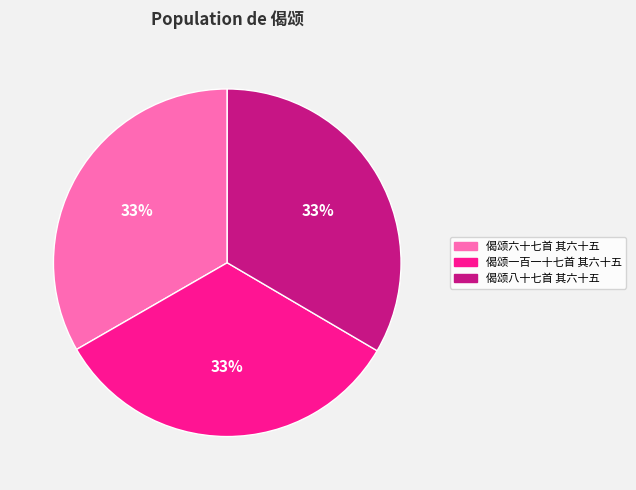

To the nearest percent, what percentage of the pie is 偈颂一百一十七首 其六十五?

33%